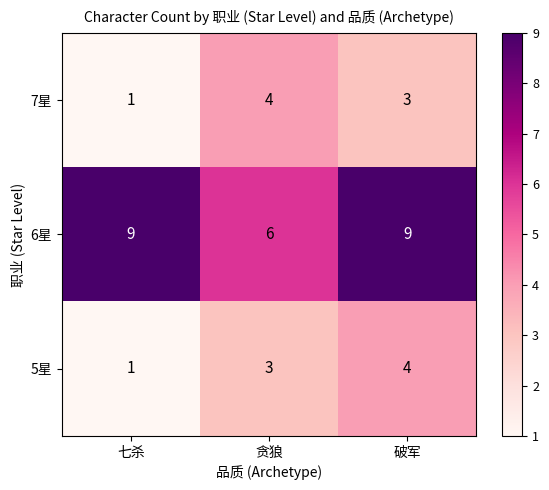

What is the difference between the maximum and minimum values in the 5星 series?

3